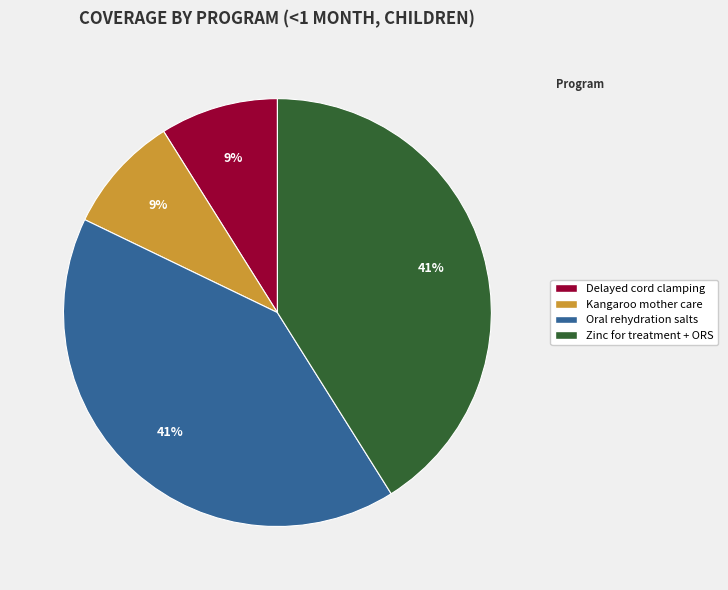

Is there any slice that represents more than half of the pie?

No